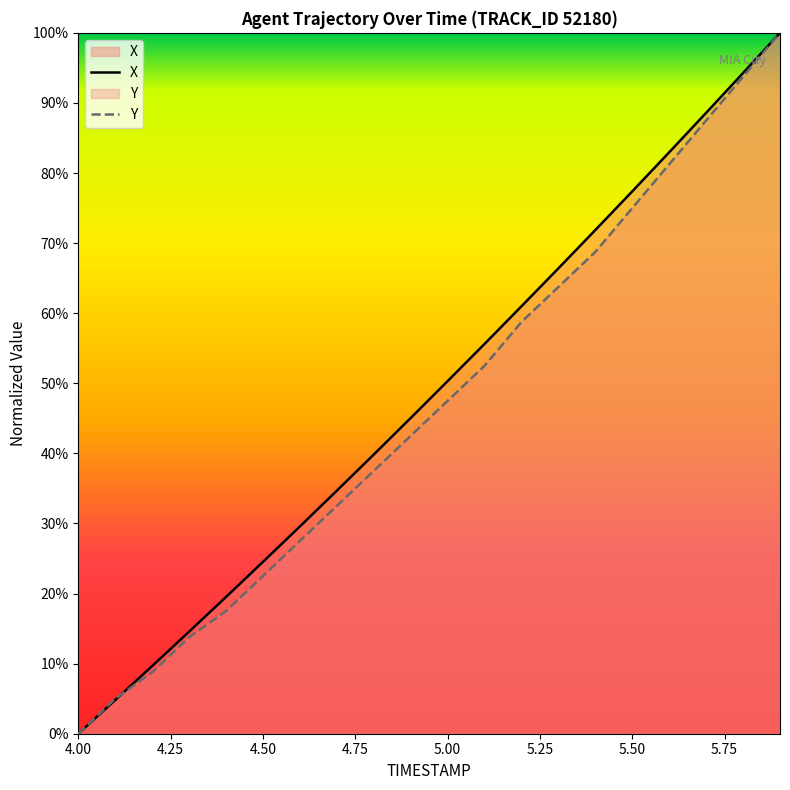

Reading left to right, list all the values displayed in this chart.

X: 4.0=0.0	4.1=4.8	4.2=9.7	4.3=14.6	4.4=19.5	4.5=24.5	4.6=29.6	4.7=34.7	4.8=39.8	4.9=45.0	5.0=50.3	5.1=55.6	5.2=61.0	5.3=66.4	5.4=71.9	5.5=77.4	5.6=83.0	5.7=88.6	5.8=94.3	5.9=100.0
Y: 4.0=0.0	4.1=5.0	4.2=8.8	4.3=13.8	4.4=17.5	4.5=22.5	4.6=27.5	4.7=32.5	4.8=37.5	4.9=42.5	5.0=47.5	5.1=52.5	5.2=58.7	5.3=63.7	5.4=68.8	5.5=75.0	5.6=81.2	5.7=87.5	5.8=93.7	5.9=100.0